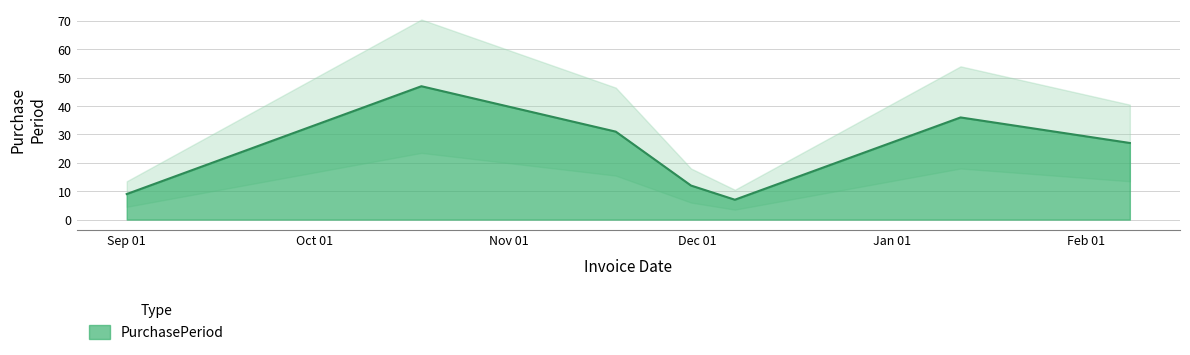

What position from the left is 2016-12-07?

5